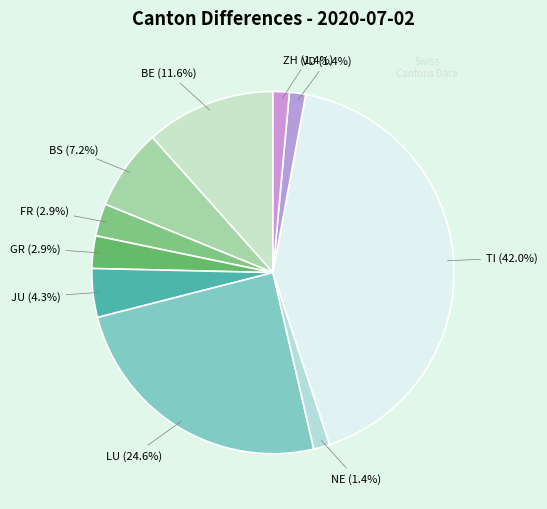

How many segments does this pie chart have?

10